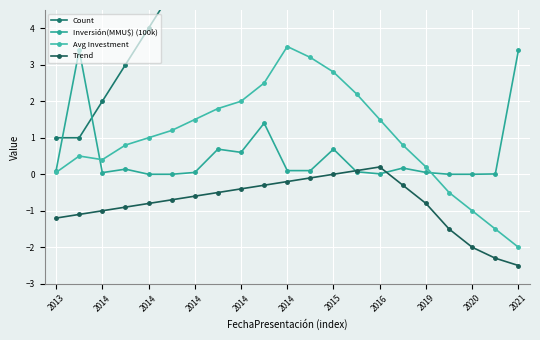

How many series are shown in this chart?

4